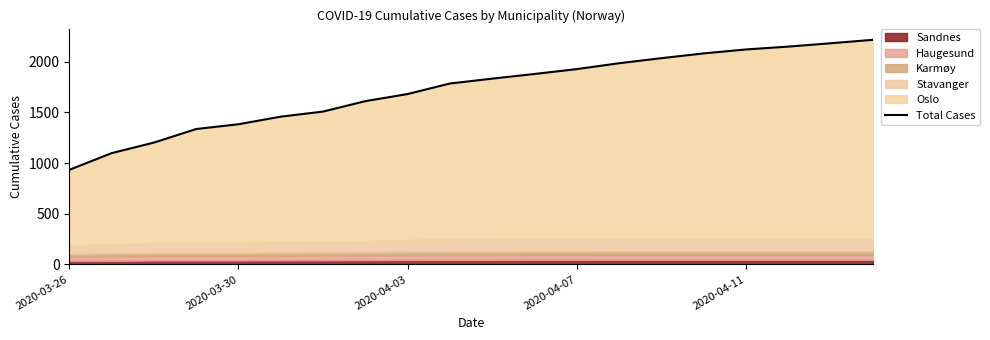

Reading left to right, list all the values displayed in this chart.

933	1098	1202	1336	1383	1458	1508	1611	1681	1785	1833	1879	1927	1985	2035	2082	2121	2149	2182	2216